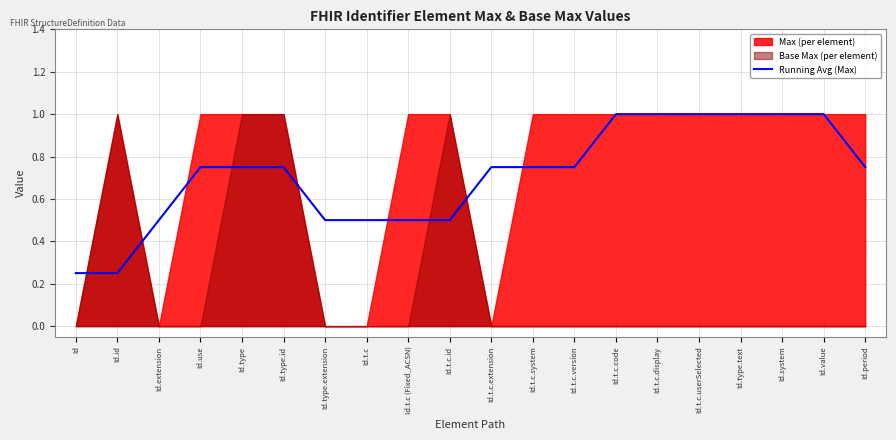

What is the change in value from Id.t.c.id to Id.t.c.extension?

+0.2